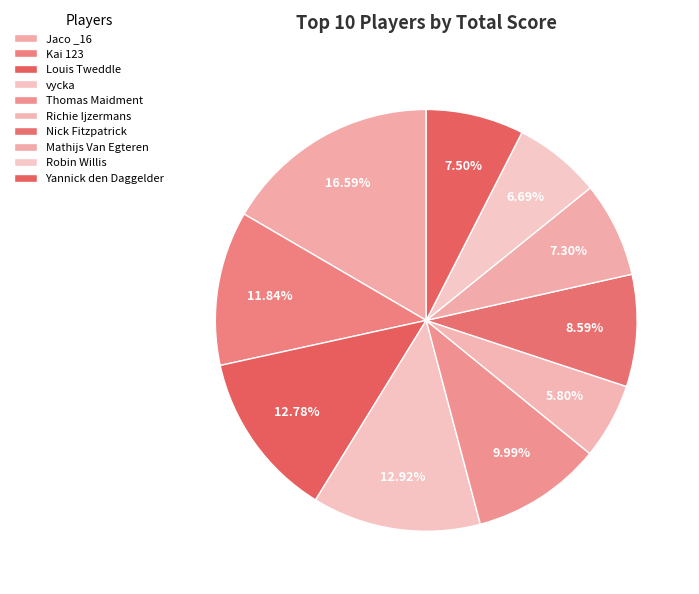

How many segments does this pie chart have?

10